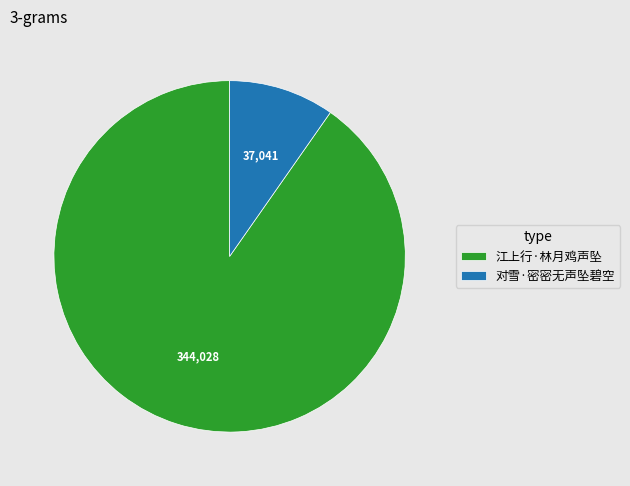

Rank the categories by value from lowest to highest.

对雪·密密无声坠碧空, 江上行·林月鸡声坠